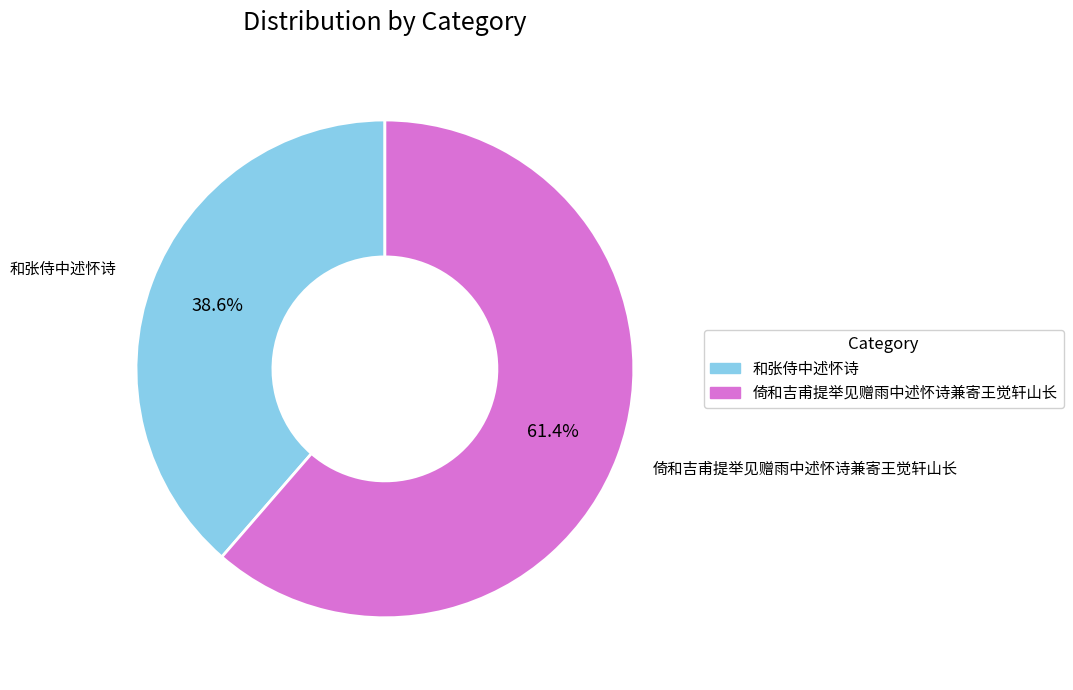

To the nearest percent, what is the average slice percentage?

50%